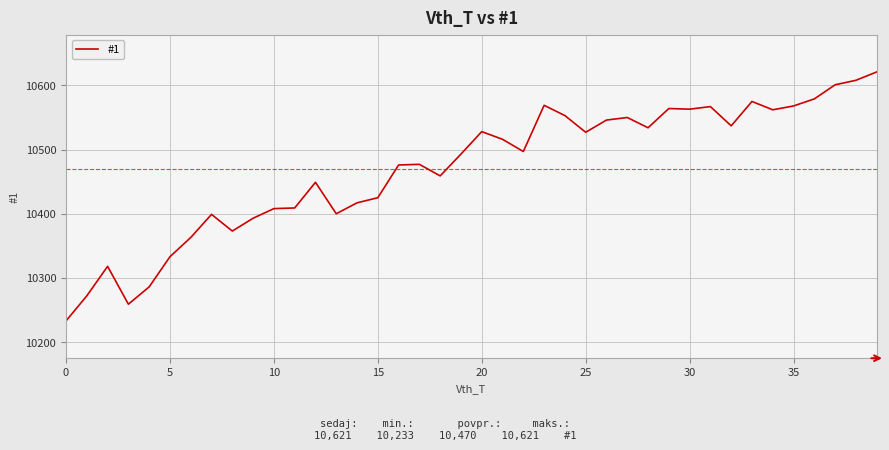

What is the maximum value shown in the chart?

10621